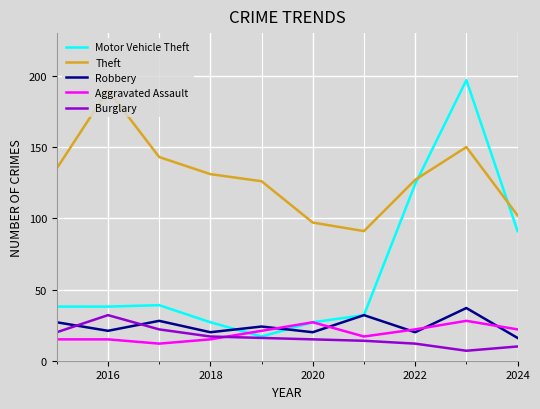

How many interior local valleys does the Theft series have?

1